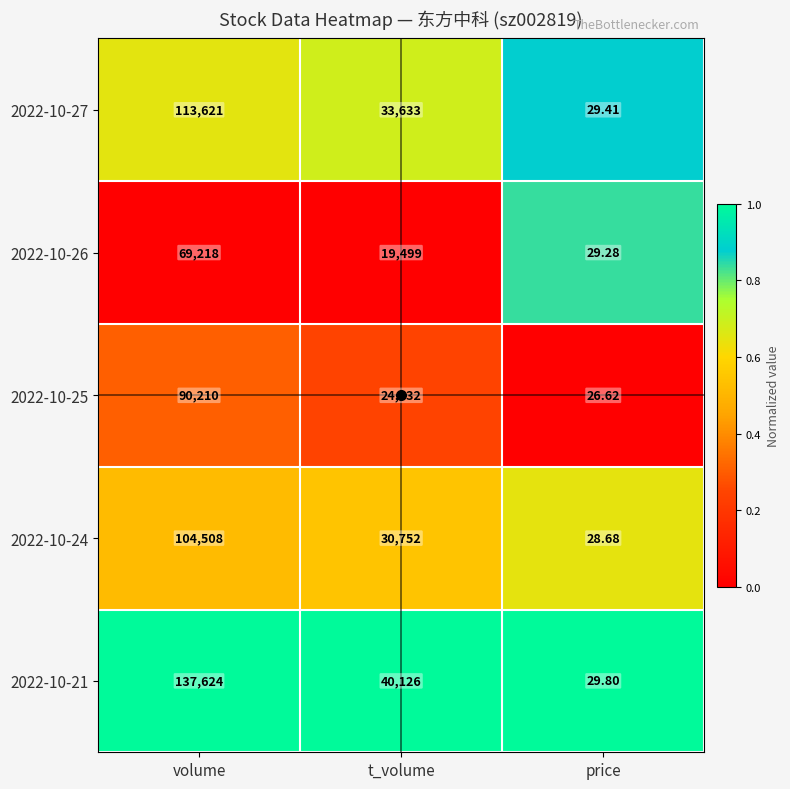

How many categories are shown in the chart?

3